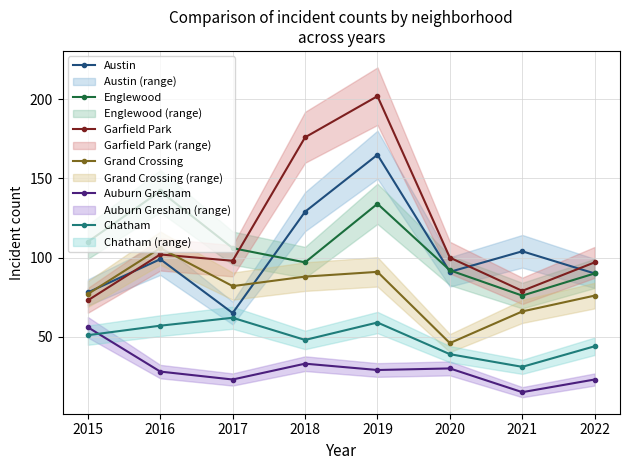

True or false: Auburn Gresham and Chatham cross at least once.

True